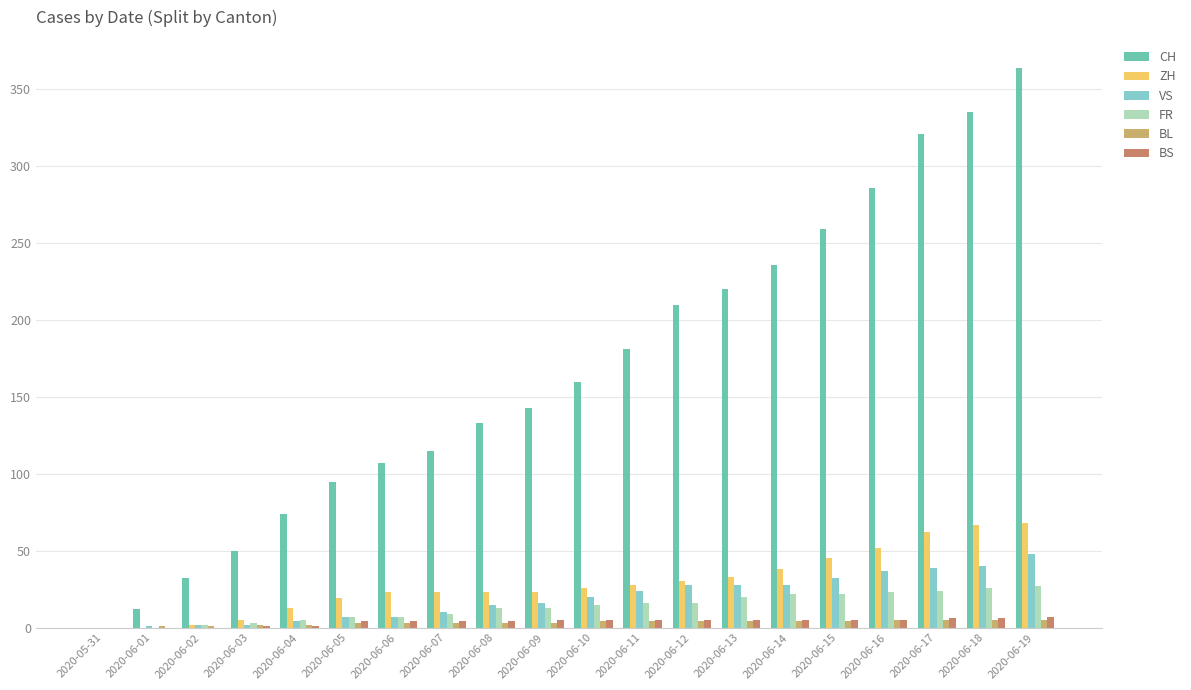

Which series has the largest total across all categories?

CH